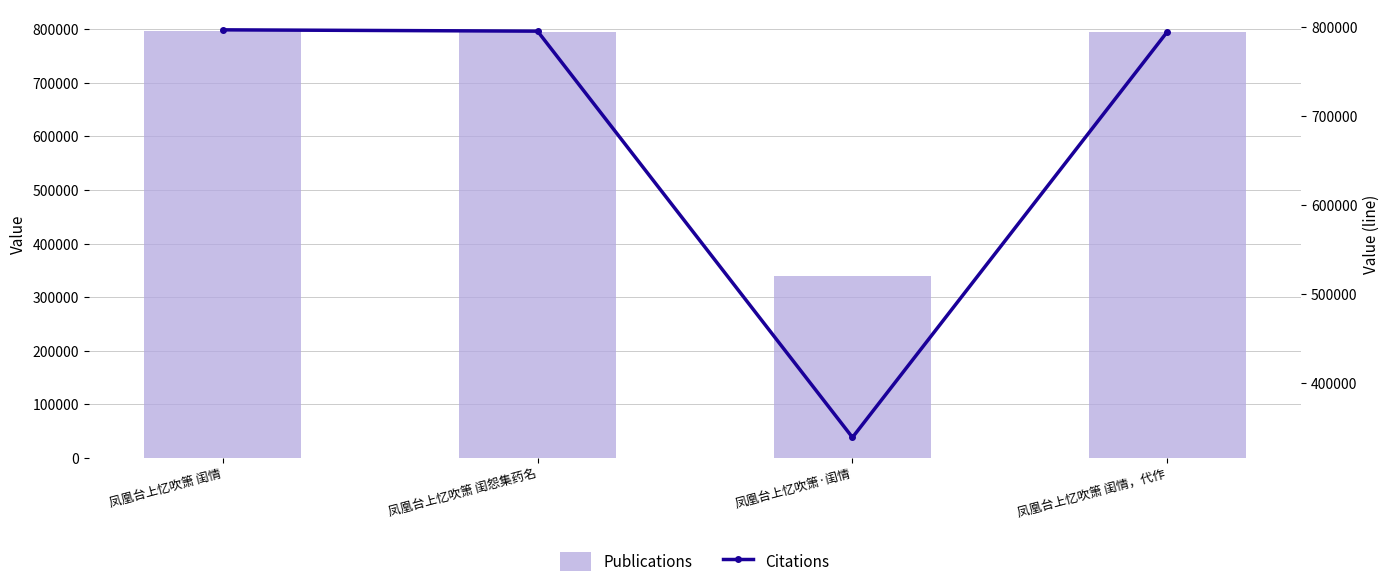

True or false: col_0 (line) has a value of 795683 at 凤凰台上忆吹箫 闺怨集药名.

True